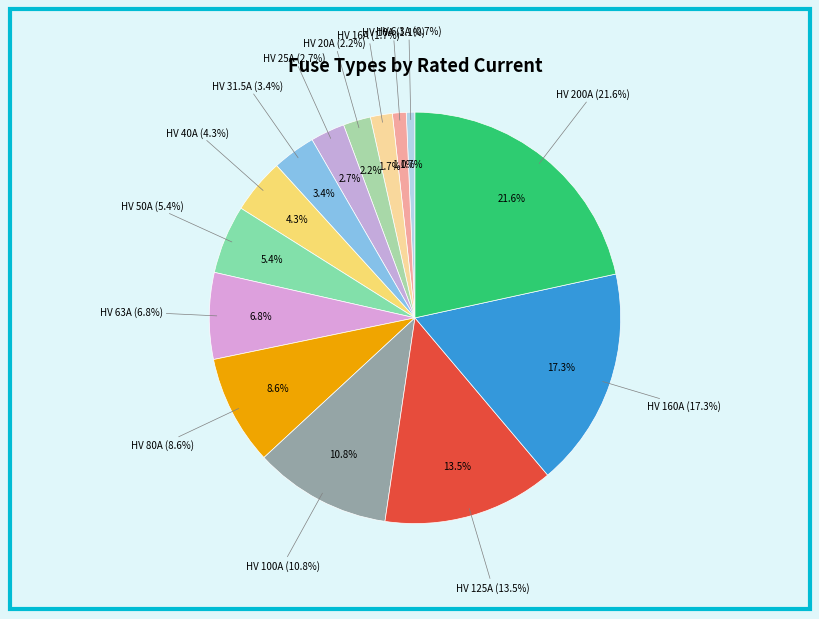

To the nearest percent, what portion does HV 31.5A represent?

3%